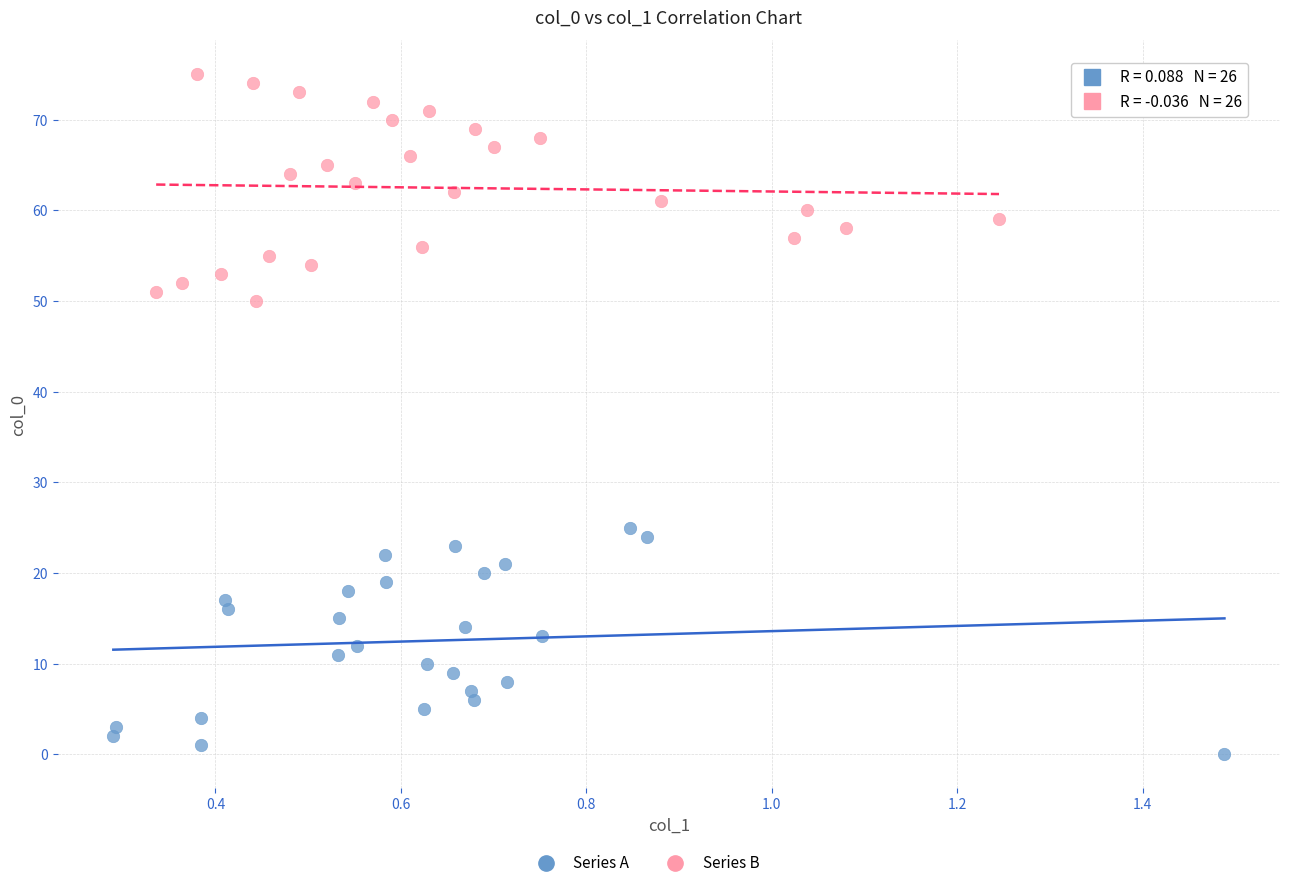

Which series contains the highest Y value?

Series B